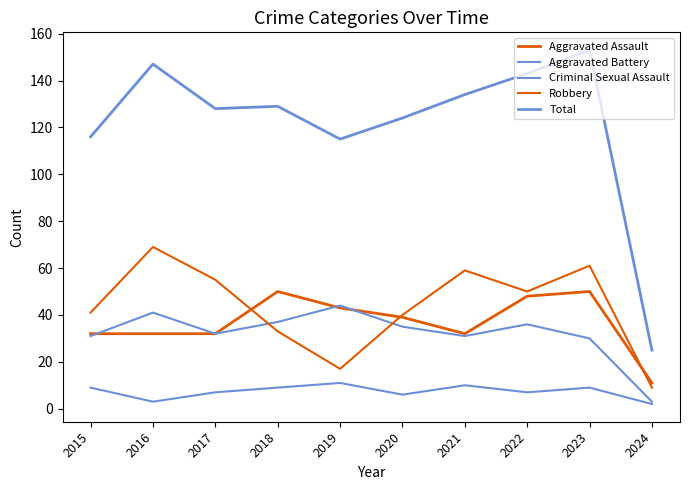

True or false: Robbery has more than 1 points higher than both neighbors.

True